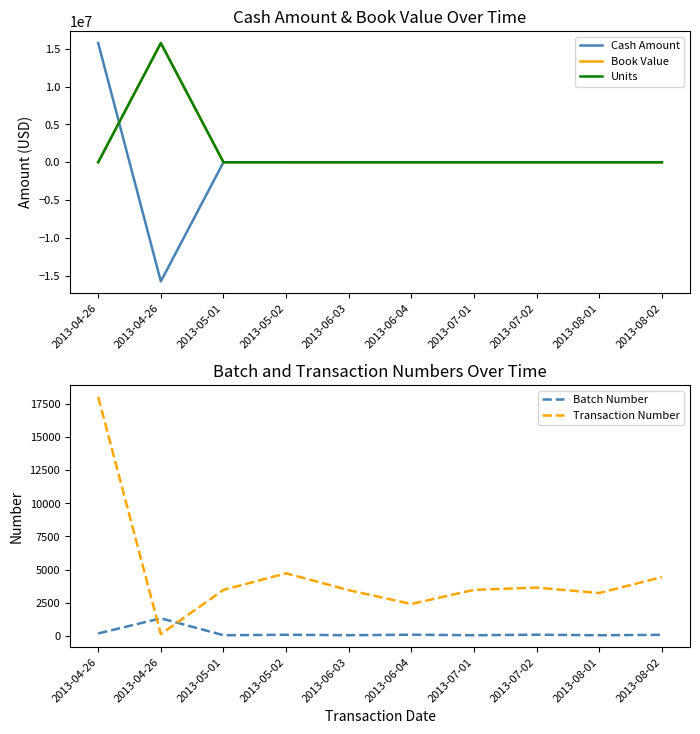

Which category has the lowest value across all series?

2013-04-26